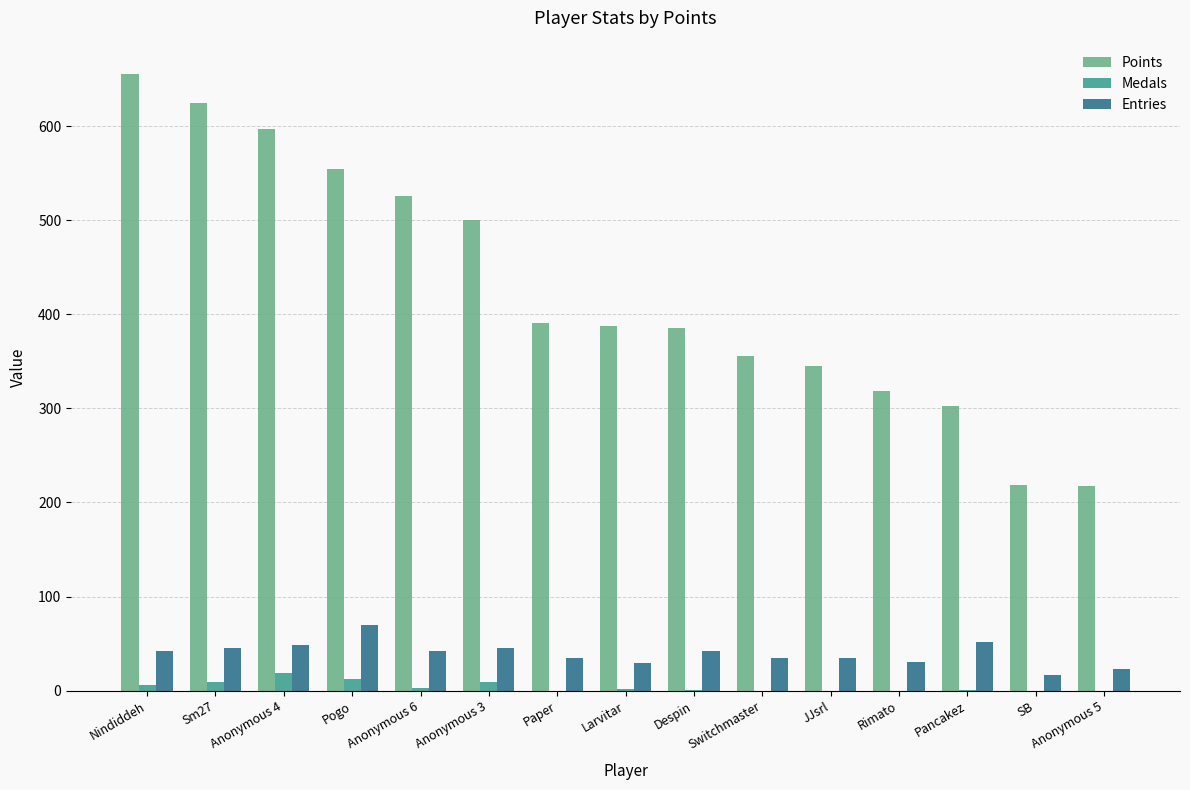

The value of Entries at Anonymous 3 is 45. True or false?

True